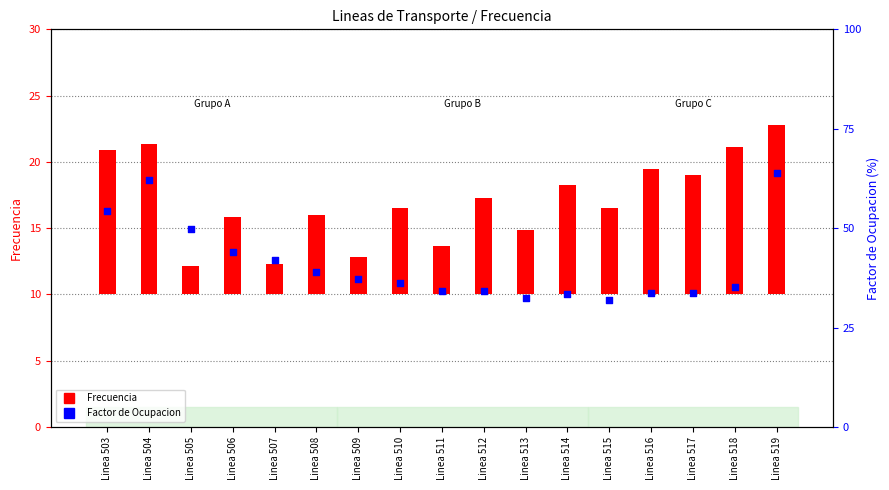

At which category is the sum across all series the highest?

Linea 519